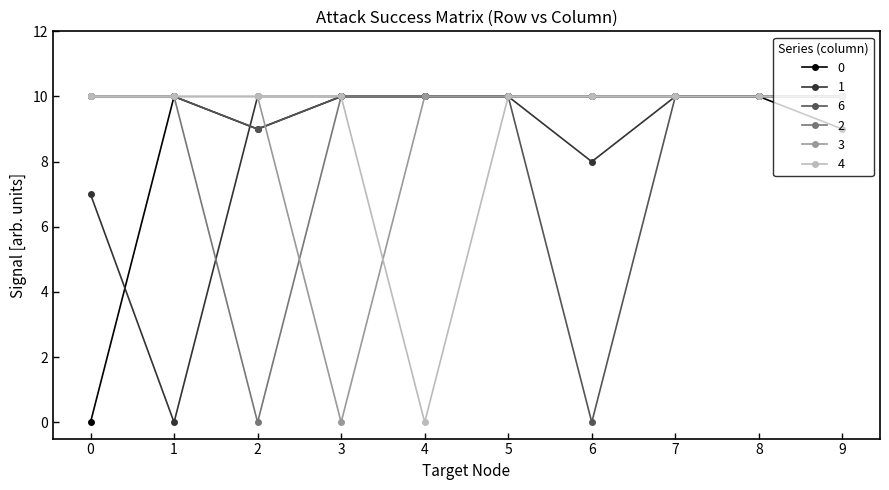

True or false: 3 has a value of 10 at 6.

True